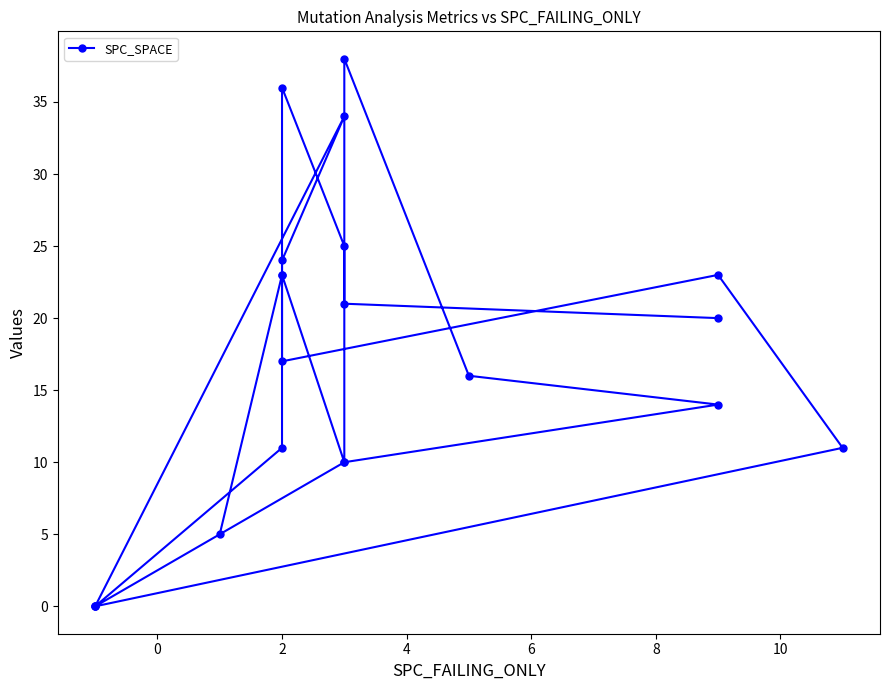

Count the number of categories in the chart.

21